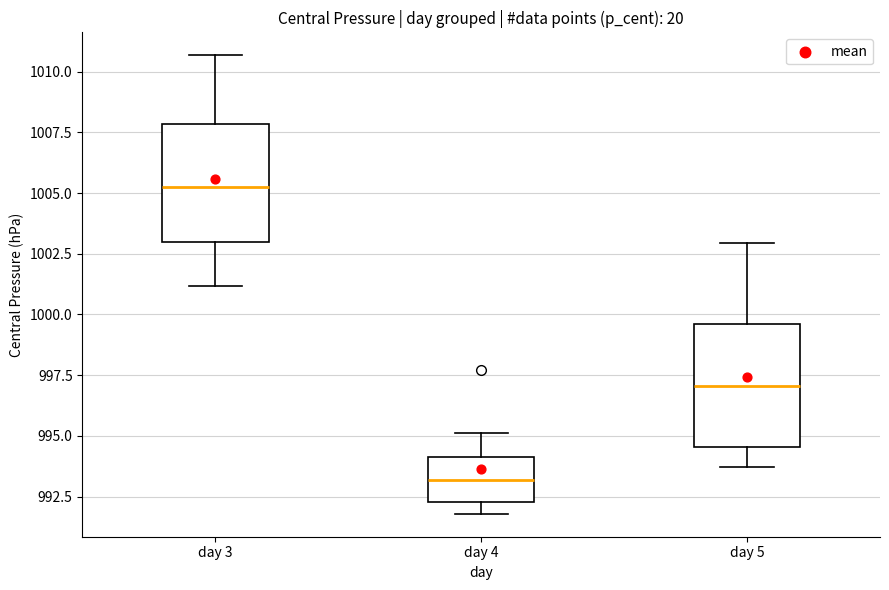

Which box has the highest median line?

day 3